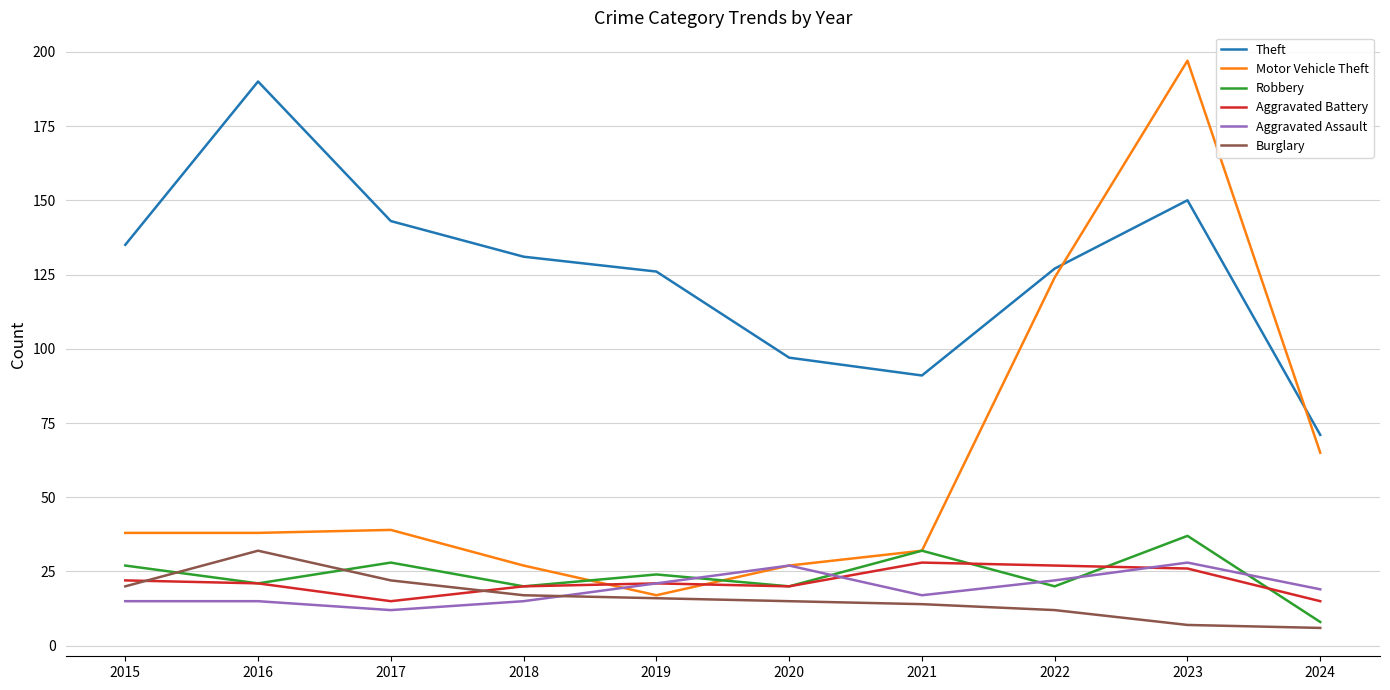

True or false: Aggravated Assault and Burglary intersect in this chart.

True